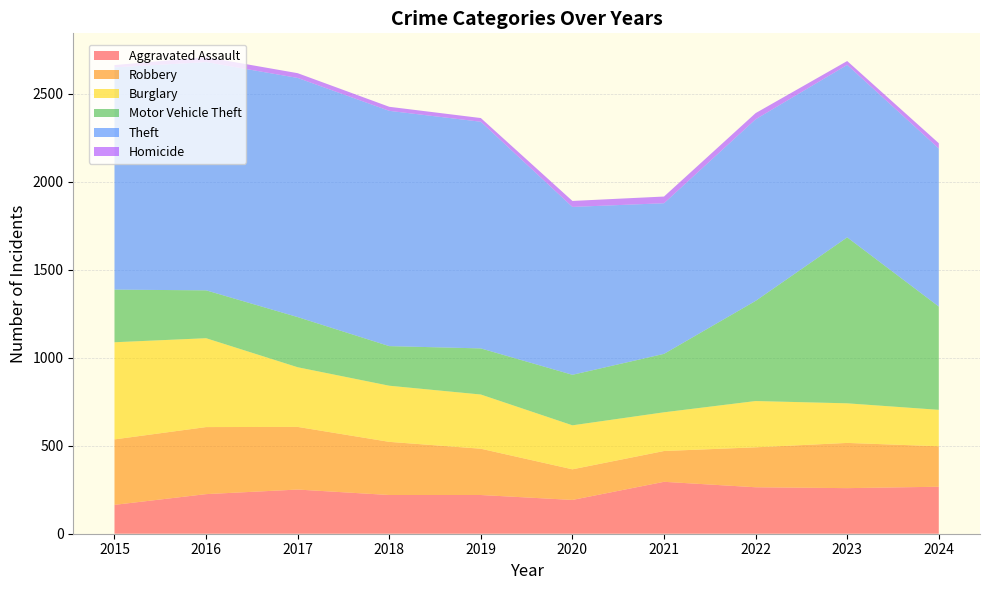

Reading left to right, extract all data points from this chart.

Aggravated Assault: 2015=164	2016=225	2017=251	2018=220	2019=220	2020=192	2021=295	2022=264	2023=259	2024=267
Robbery: 2015=372	2016=381	2017=356	2018=302	2019=263	2020=174	2021=175	2022=227	2023=257	2024=230
Burglary: 2015=552	2016=505	2017=339	2018=319	2019=308	2020=250	2021=220	2022=263	2023=225	2024=207
Motor Vehicle Theft: 2015=299	2016=272	2017=285	2018=225	2019=262	2020=287	2021=332	2022=569	2023=943	2024=587
Theft: 2015=1263	2016=1297	2017=1359	2018=1337	2019=1288	2020=954	2021=856	2022=1032	2023=980	2024=898
Homicide: 2015=13	2016=28	2017=27	2018=23	2019=21	2020=34	2021=38	2022=35	2023=22	2024=30